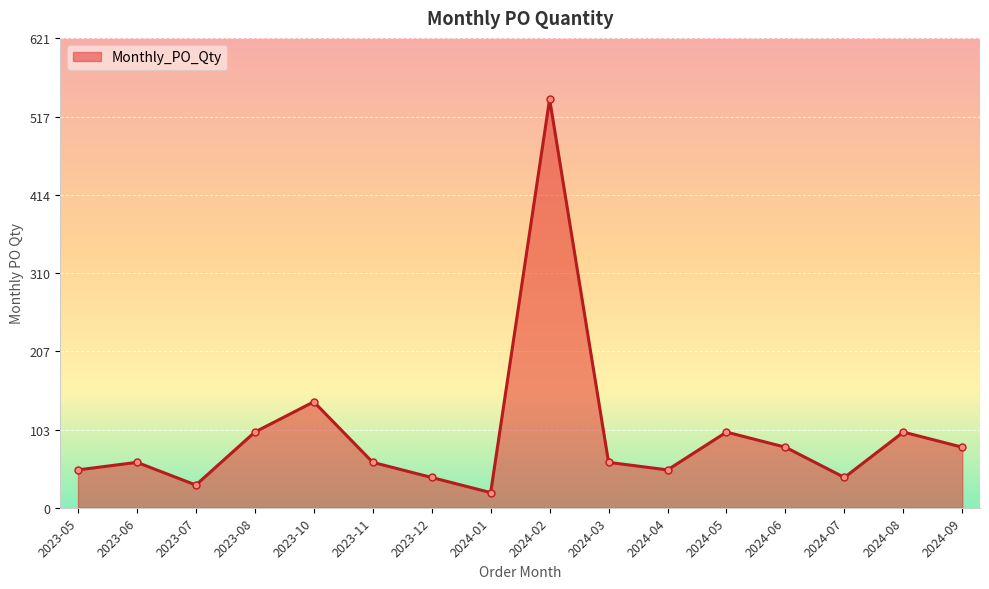

What is the difference between the maximum and minimum values?

520